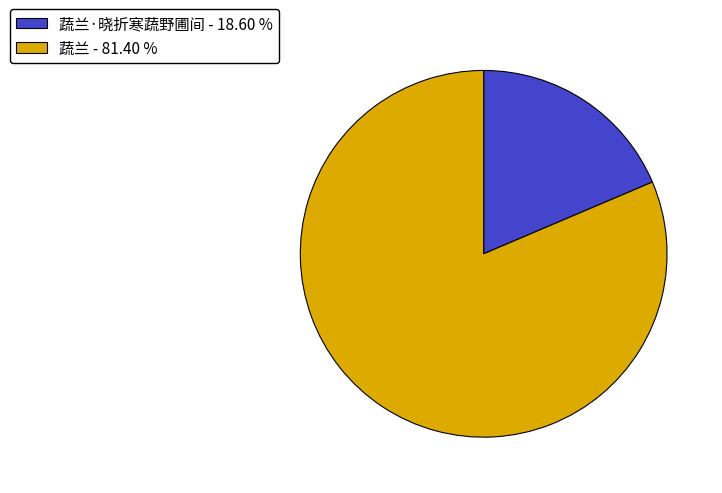

Which has a higher value, 蔬兰·晓折寒蔬野圃间 - 18.60 % or 蔬兰 - 81.40 %?

蔬兰 - 81.40 %